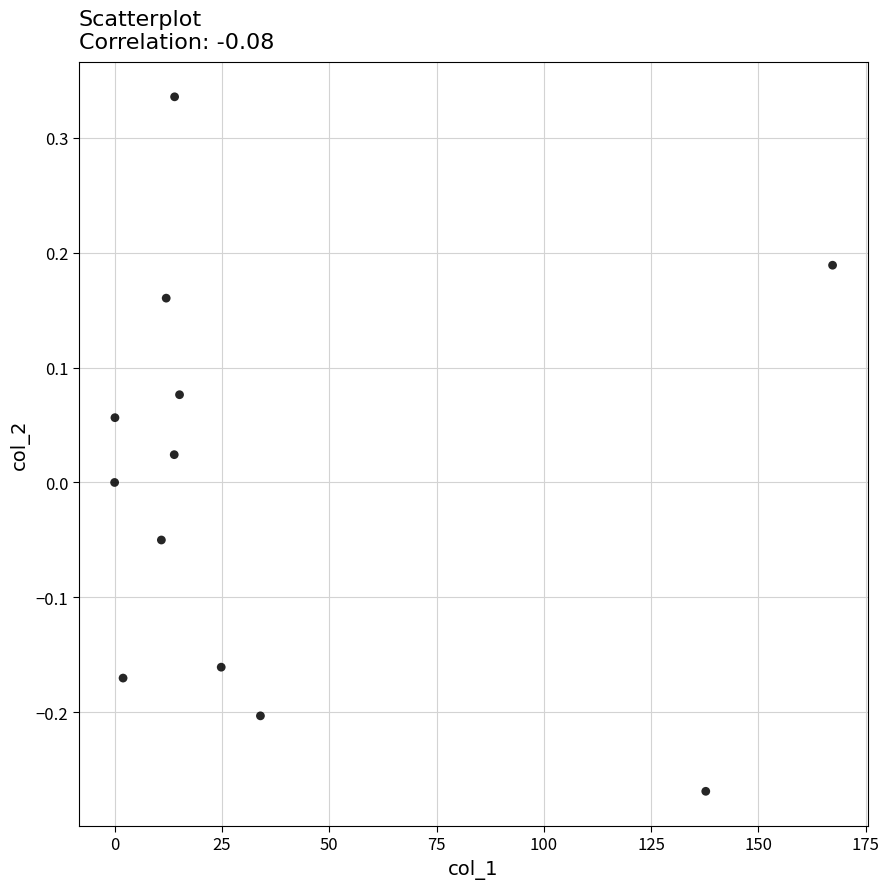

What is the range of X values (max minus min)?

167.3